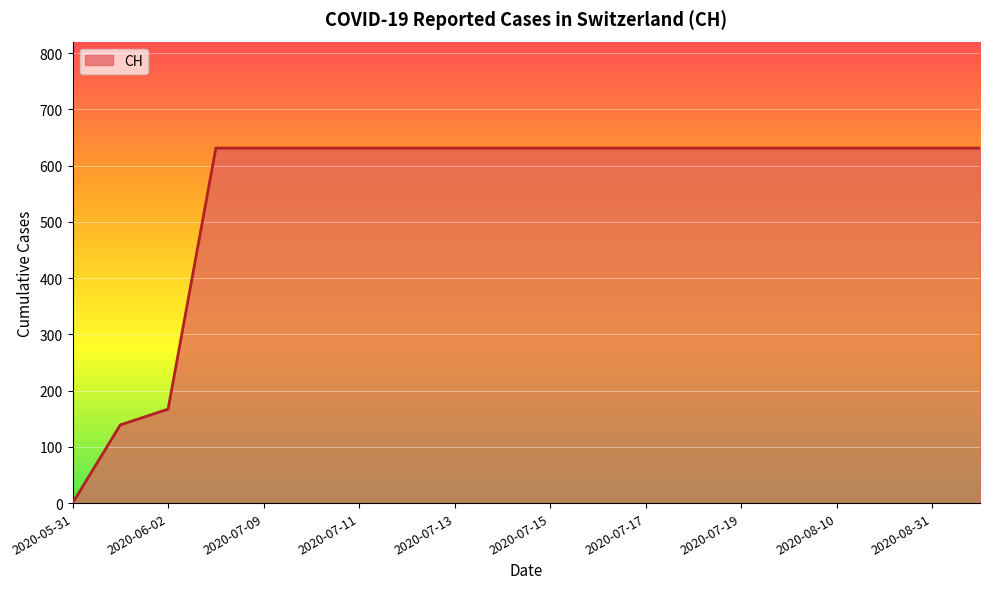

What is the greatest value displayed?

631